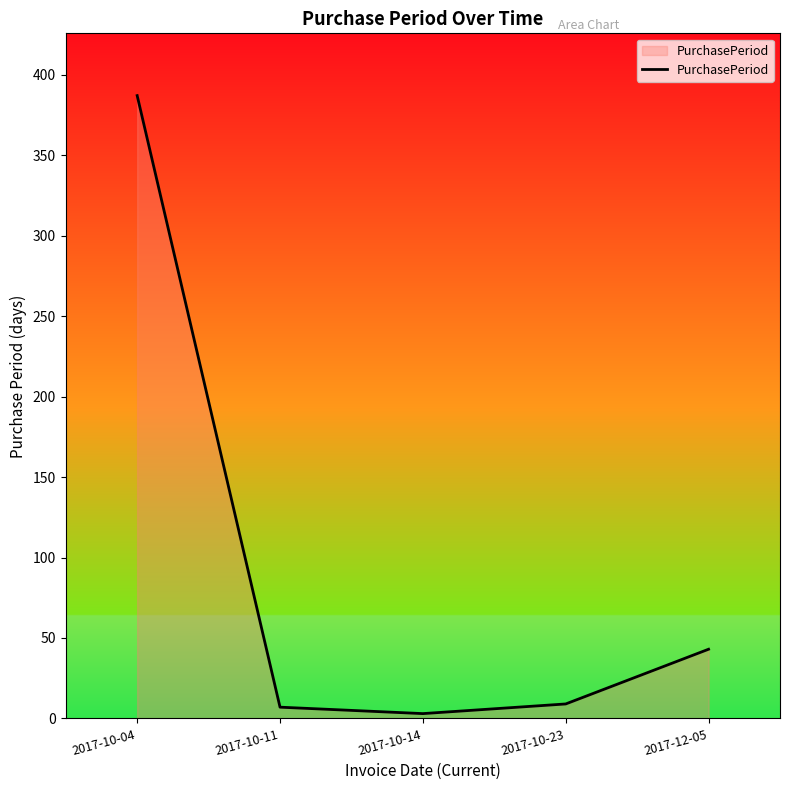

The value at 2017-10-04 is 518. True or false?

False